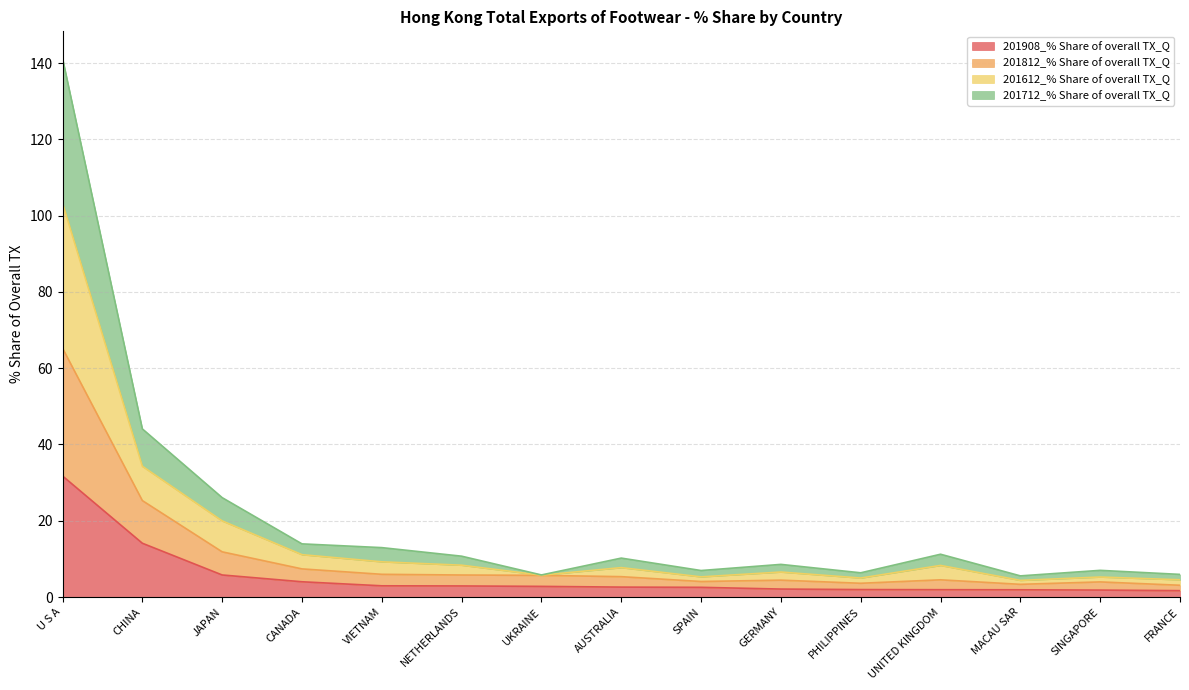

At which category is the sum across all series the highest?

U S A